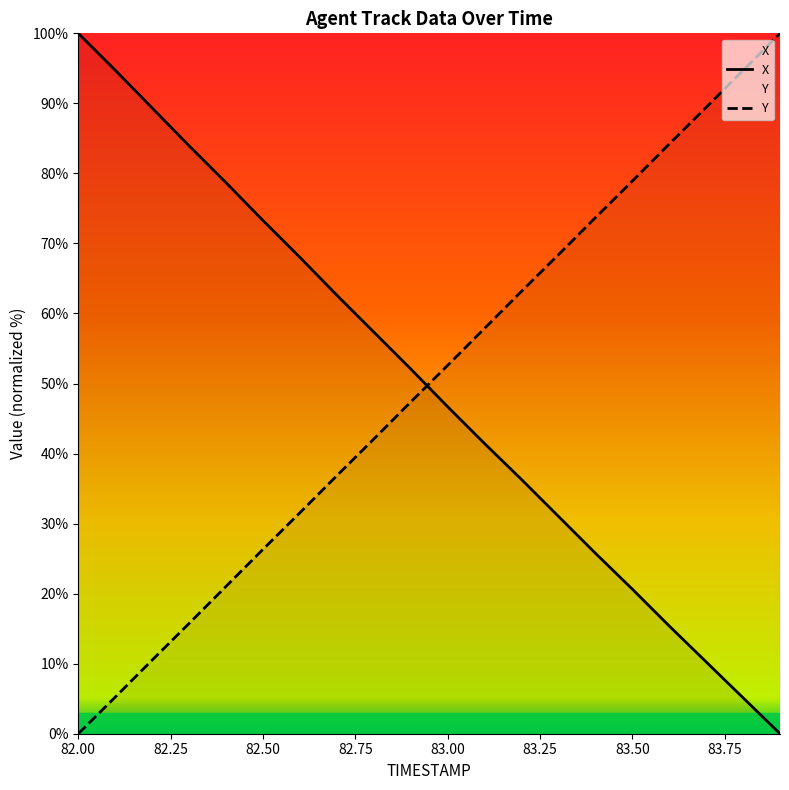

List the labels in order of X value, largest first.

82.0, 82.1, 82.2, 82.3, 82.4, 82.5, 82.6, 82.7, 82.8, 82.9, 83.0, 83.1, 83.2, 83.3, 83.4, 83.5, 83.6, 83.7, 83.8, 83.9